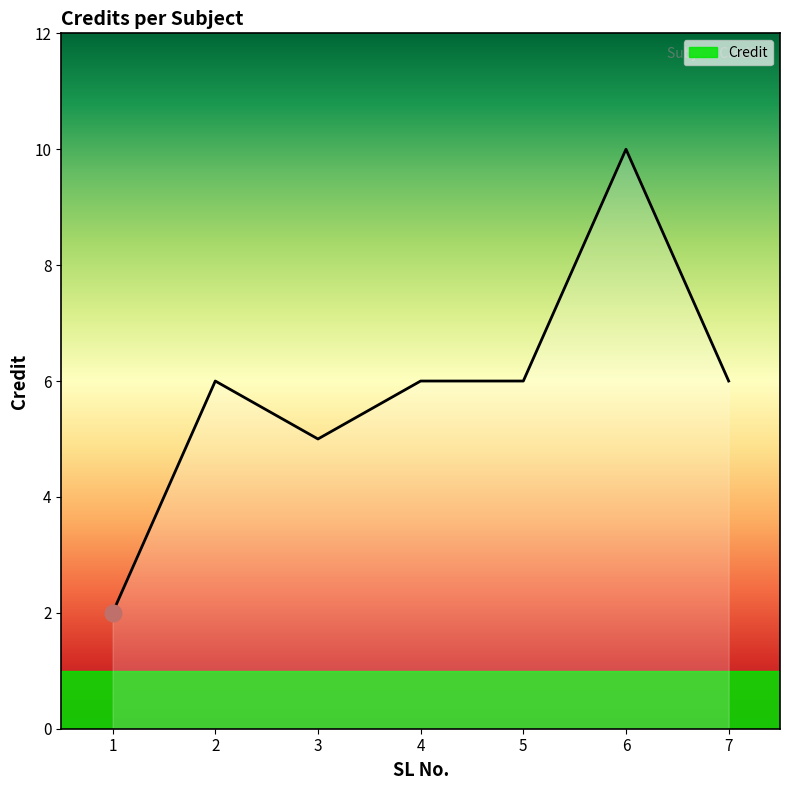

How many lines are shown in the chart?

1